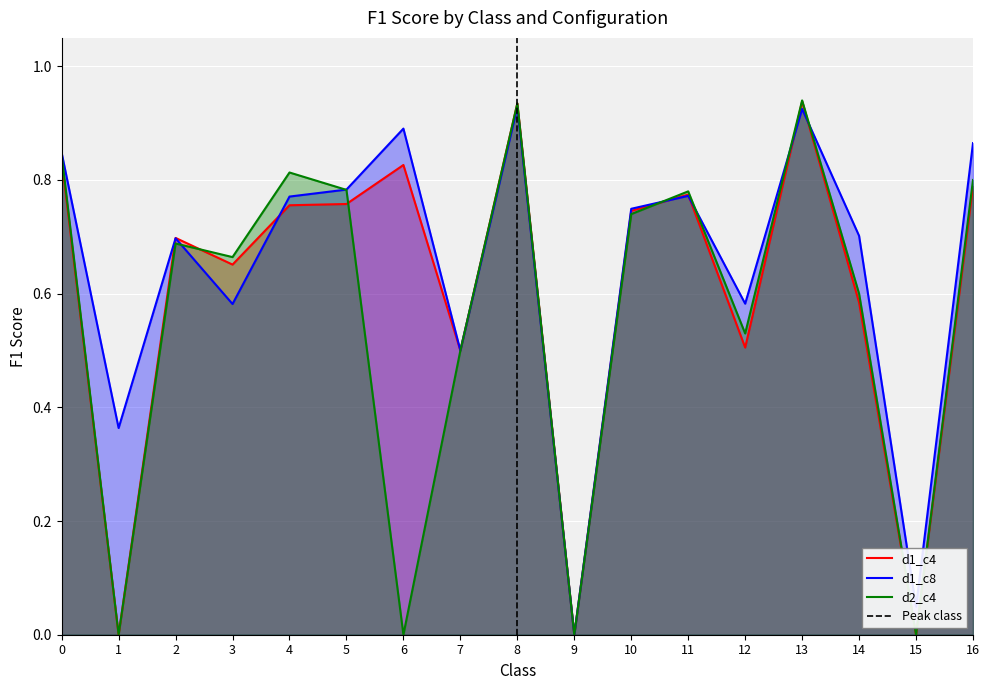

After their last crossing, which series has the higher values: d1_c8 or d2_c4?

d1_c8